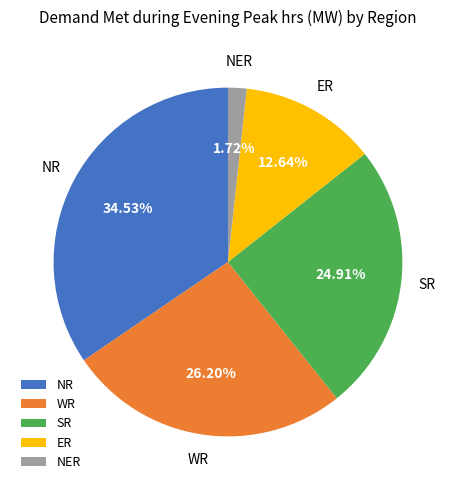

True or false: ER accounts for 13% of the total.

True